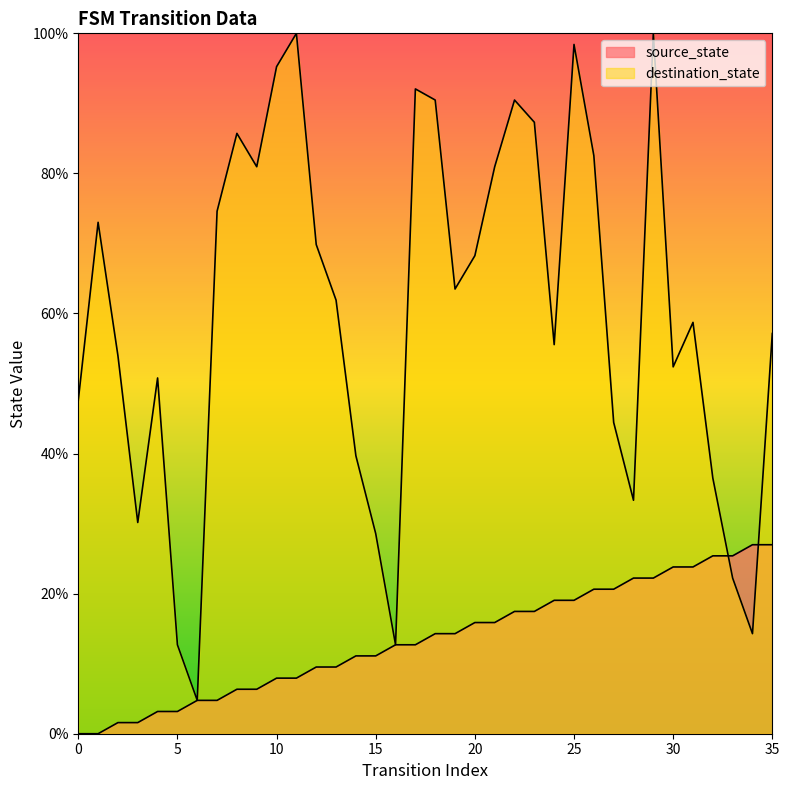

How many lines are shown in the chart?

2